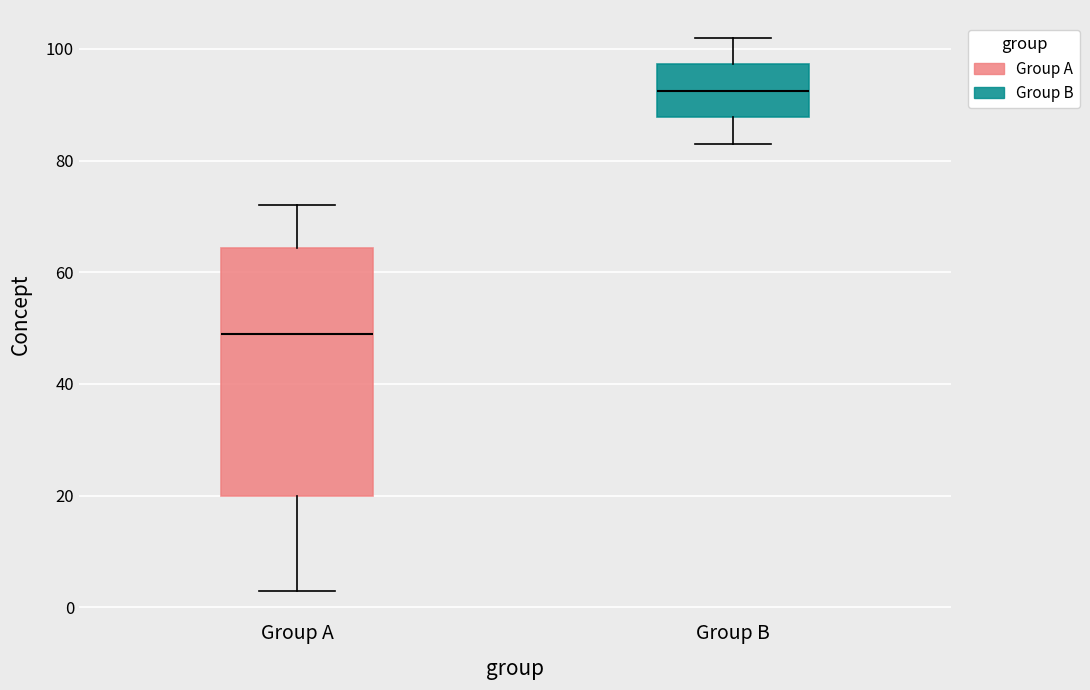

Which box's median line is the highest?

Group B